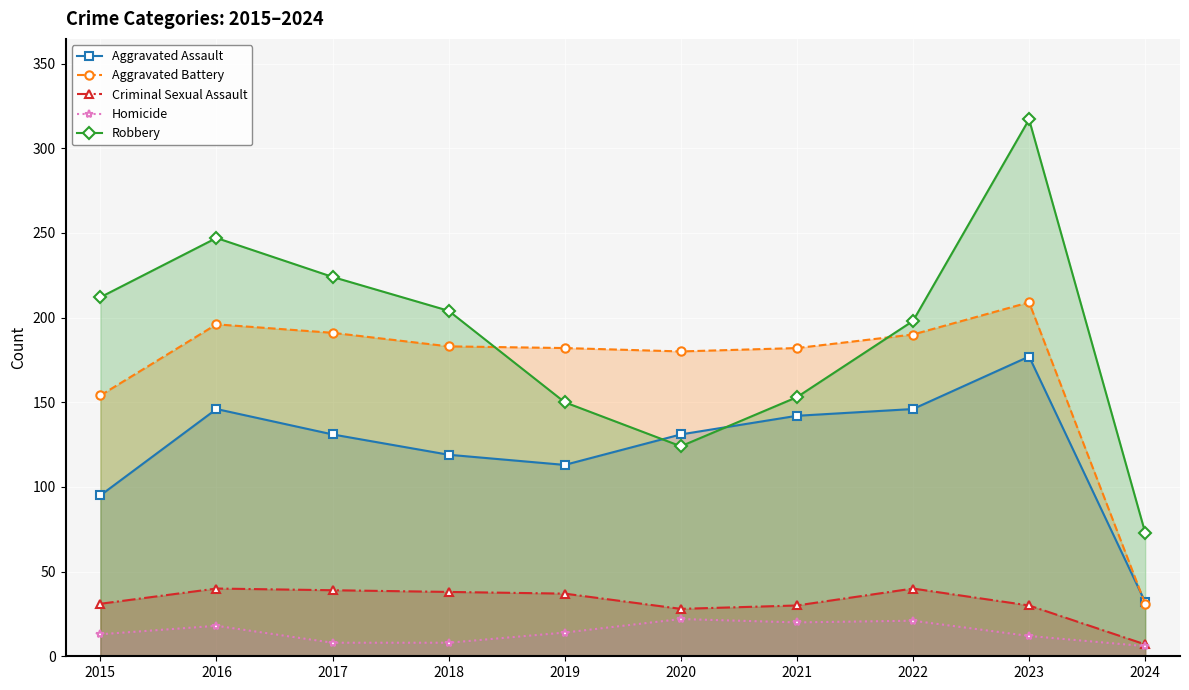

How many series are shown in this chart?

5